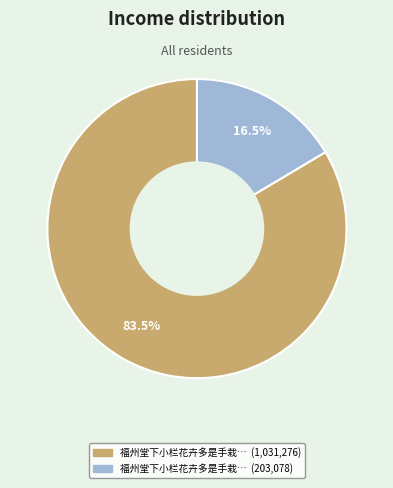

To the nearest percent, what is the difference between the largest and smallest slice percentages?

67%